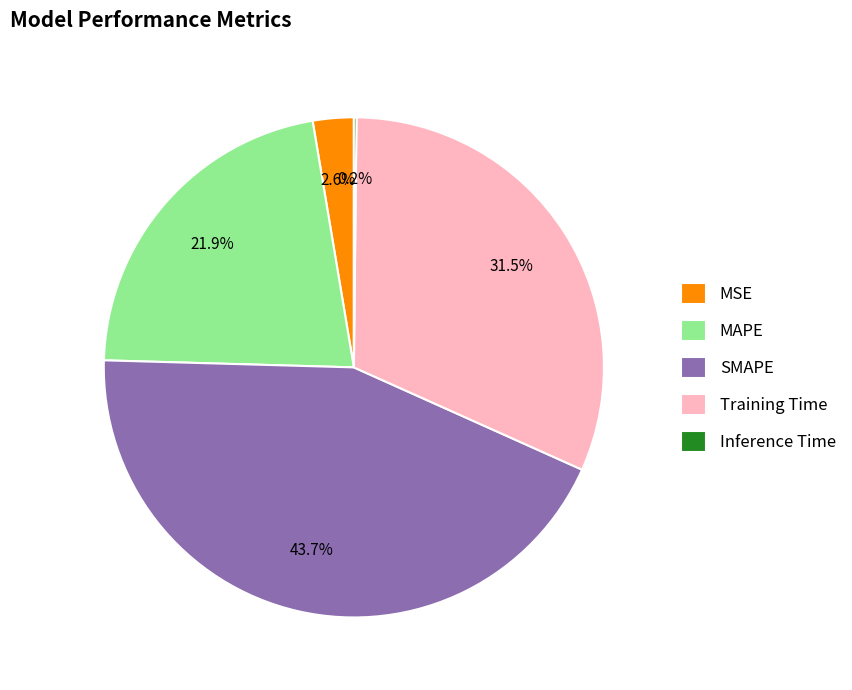

What portion of the pie excludes Training Time?

68.5%